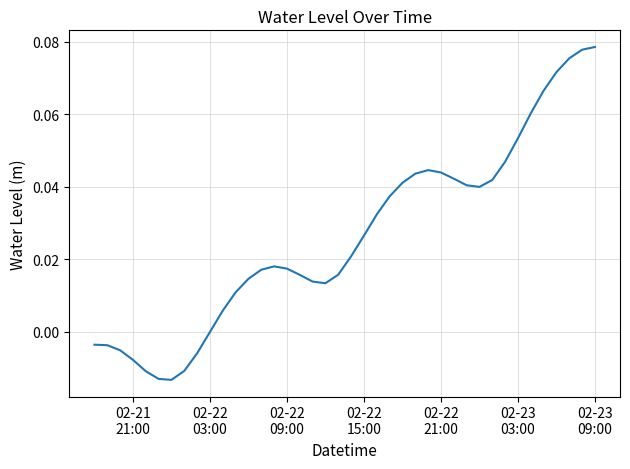

How many lines are shown in the chart?

1